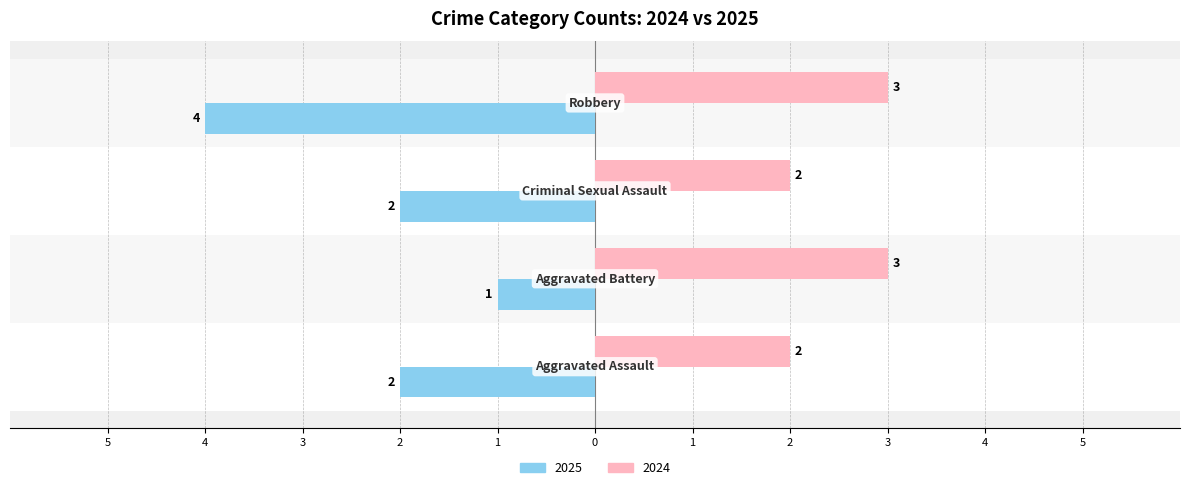

What are all the series names shown in the legend?

2025, 2024